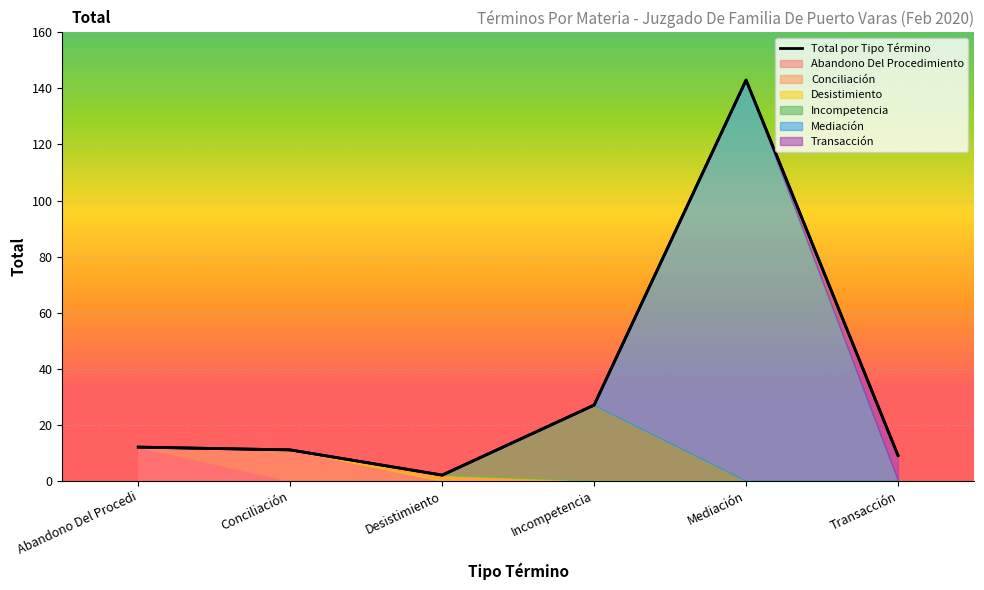

Where is the first local minimum?

Desistimiento